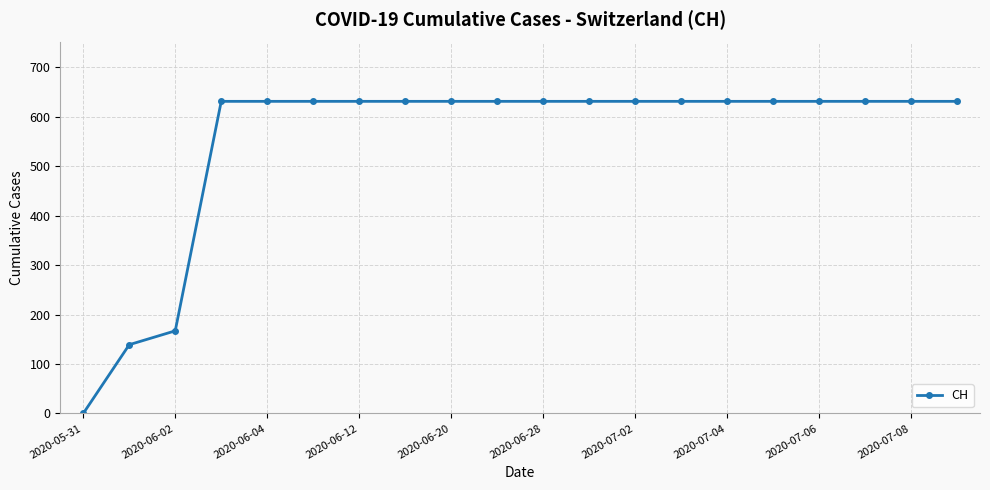

What is the value of the 10th point from the left?

631